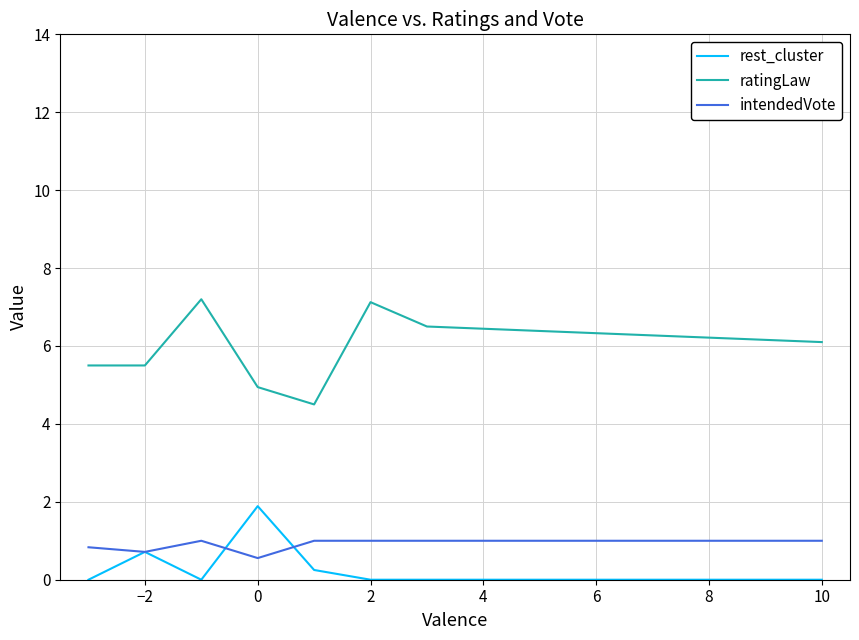

List the series in order of their peak value, highest first.

ratingLaw, rest_cluster, intendedVote